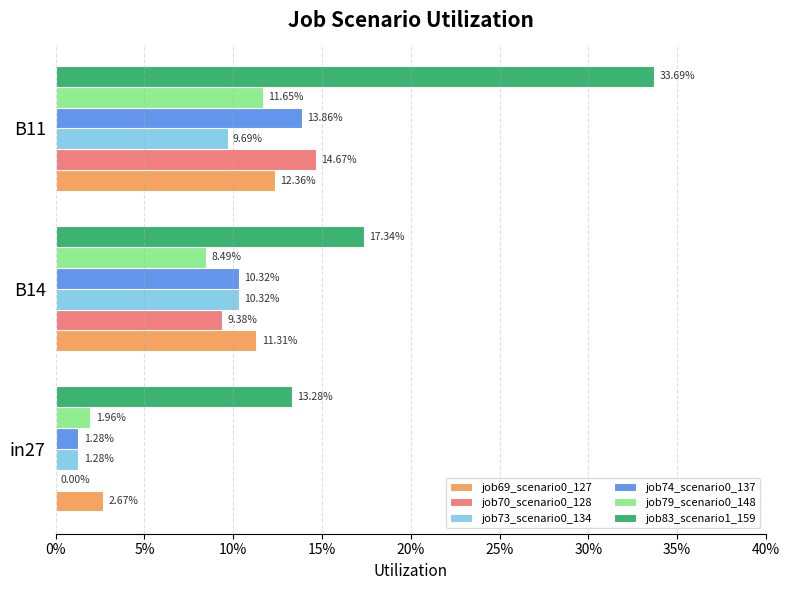

Which series has the largest total across all categories?

job83_scenario1_159